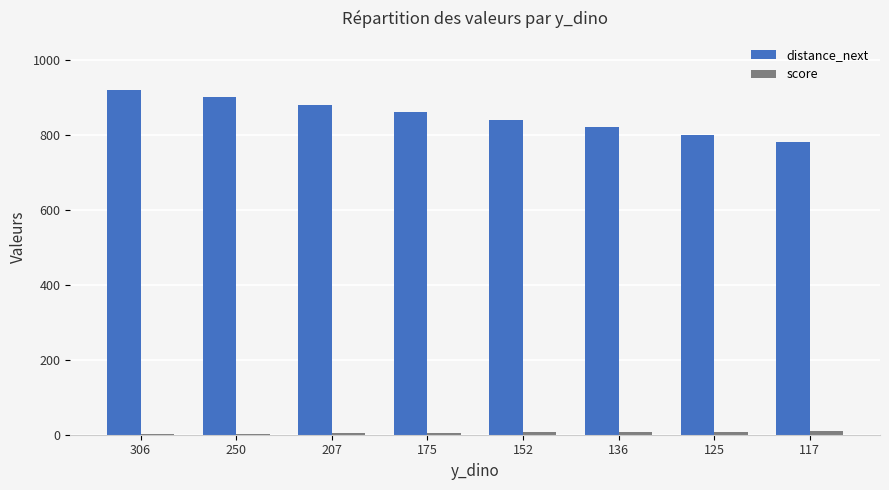

What is the sum of the distance_next values at 306 and 117?

1700